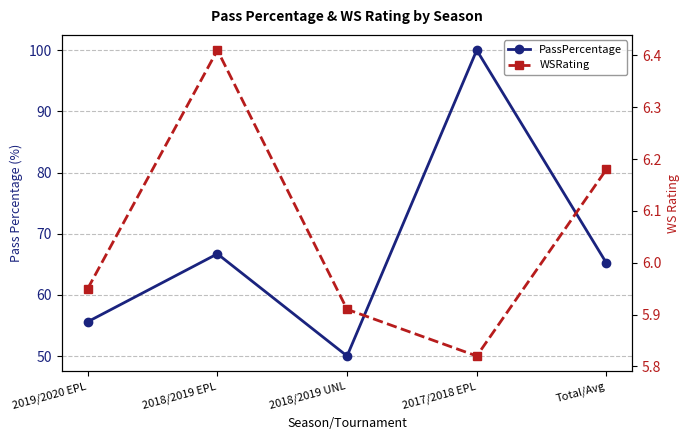

Which label corresponds to the smallest value in the chart?

2017/2018 EPL